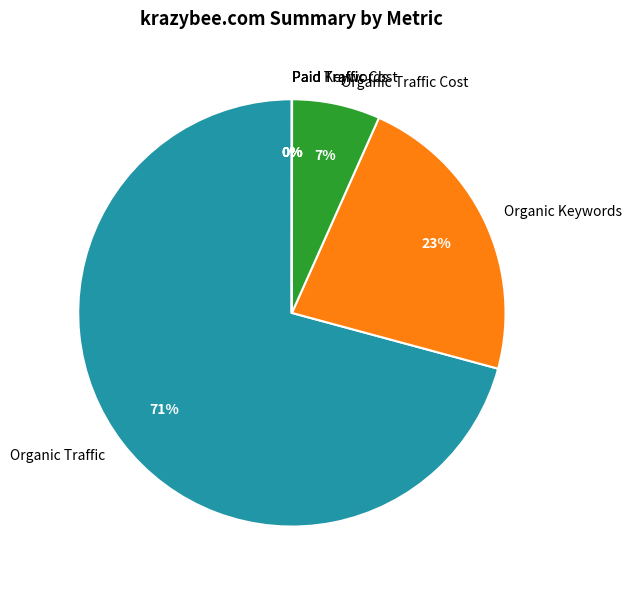

Is it true that Organic Traffic is 71% of the pie?

True